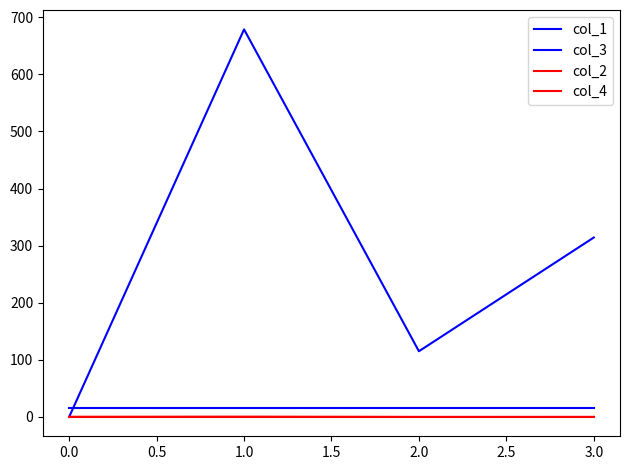

Is this an area chart (filled region under the line)?

No